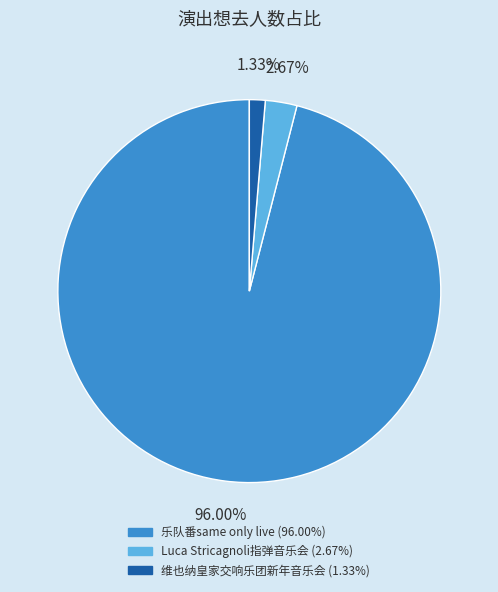

Is there a majority slice in this chart?

Yes